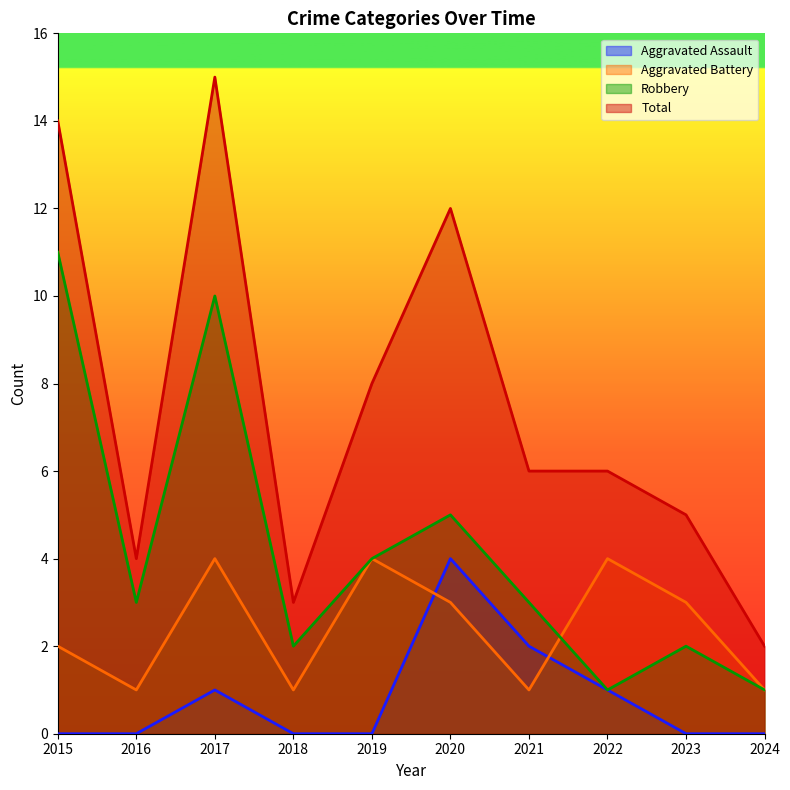

How many interior local valleys does the Aggravated Battery series have?

3